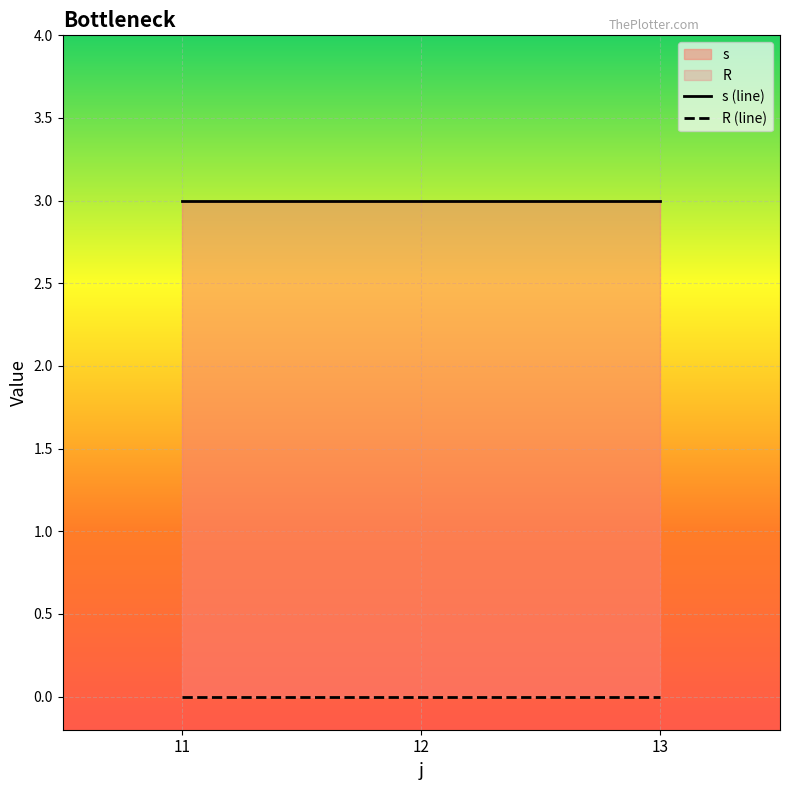

Is it true that s equals 3 at 12?

True